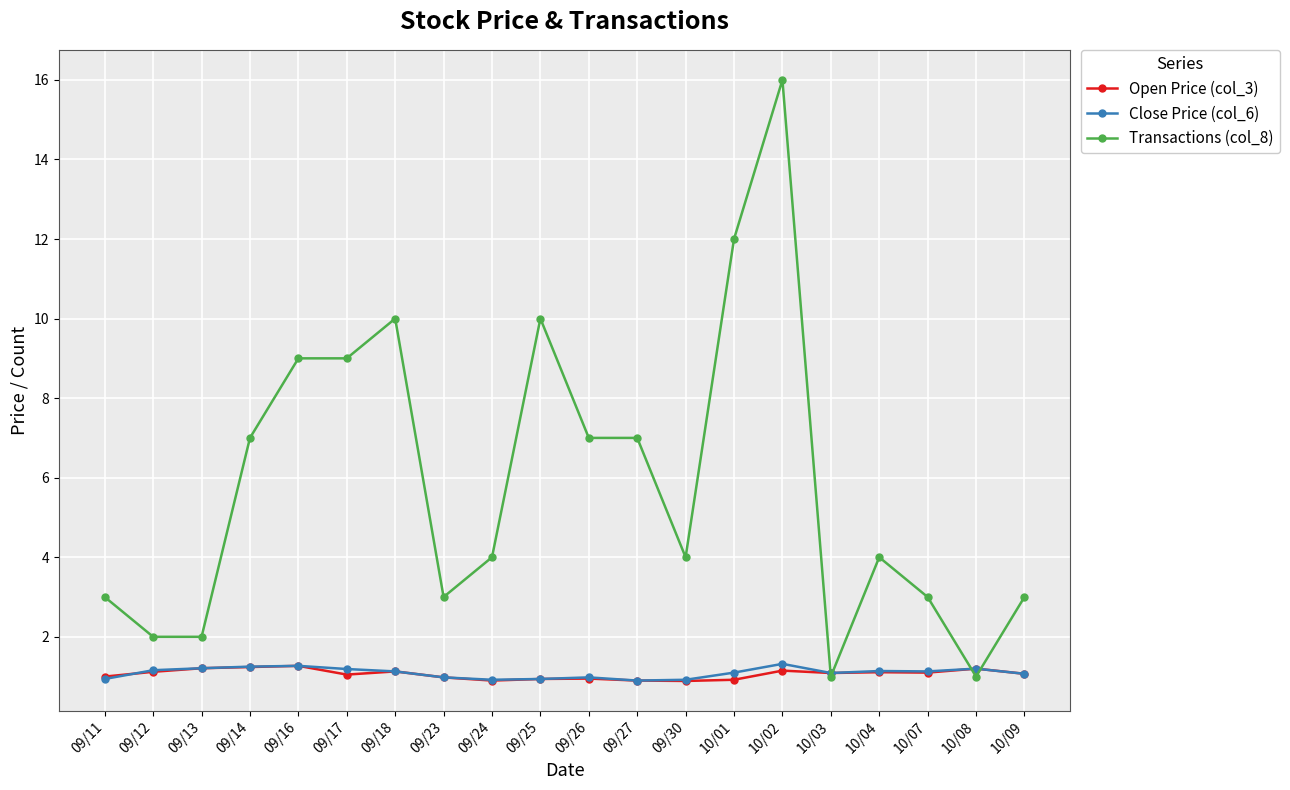

The value of Open Price (col_3) at 10/02 is 1.1. True or false?

True